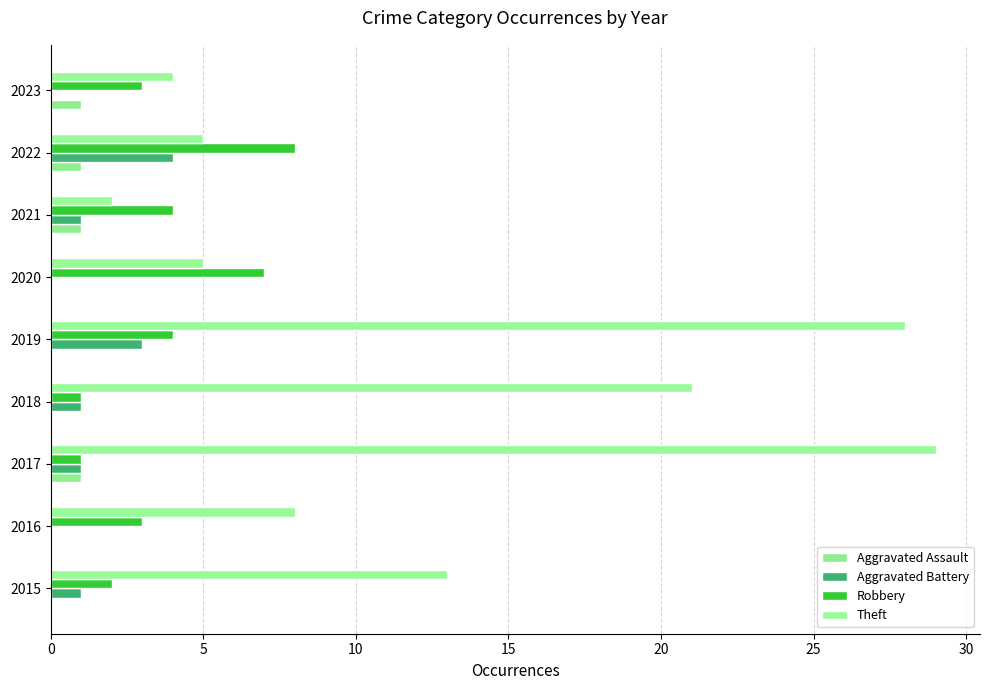

Count the number of categories in the chart.

9